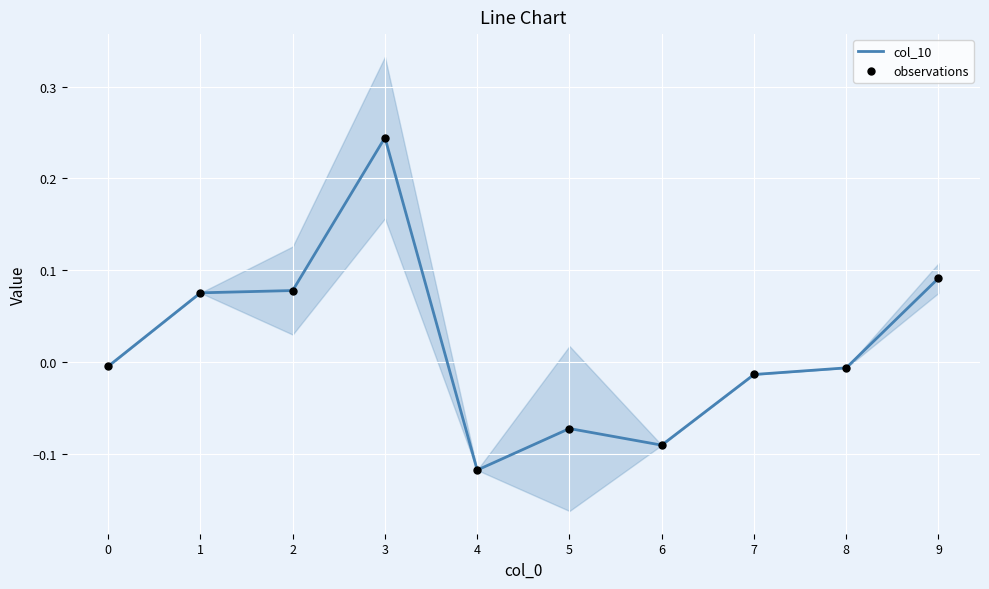

What are all the series names shown in the legend?

col_10, observations